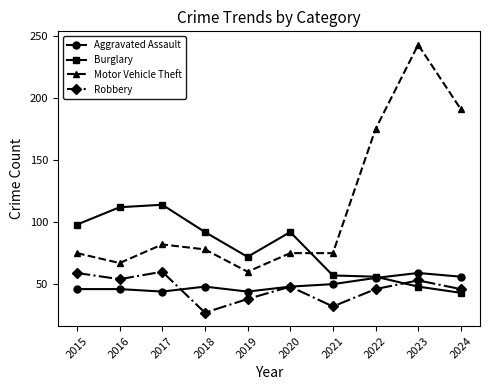

True or false: Motor Vehicle Theft and Robbery intersect in this chart.

False